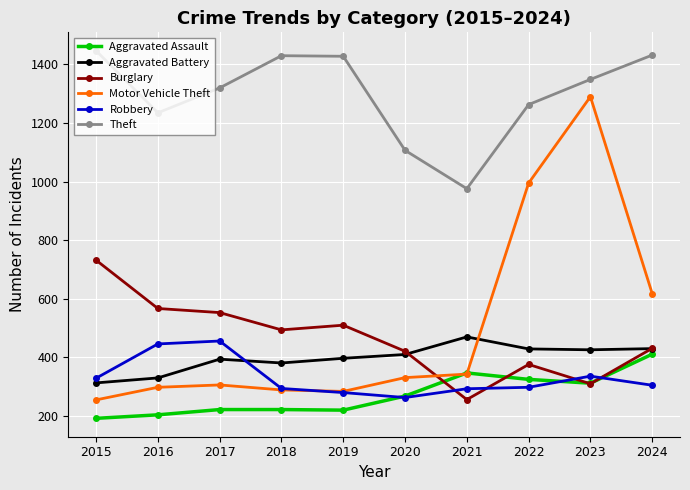

What is the minimum value shown in the chart?

192